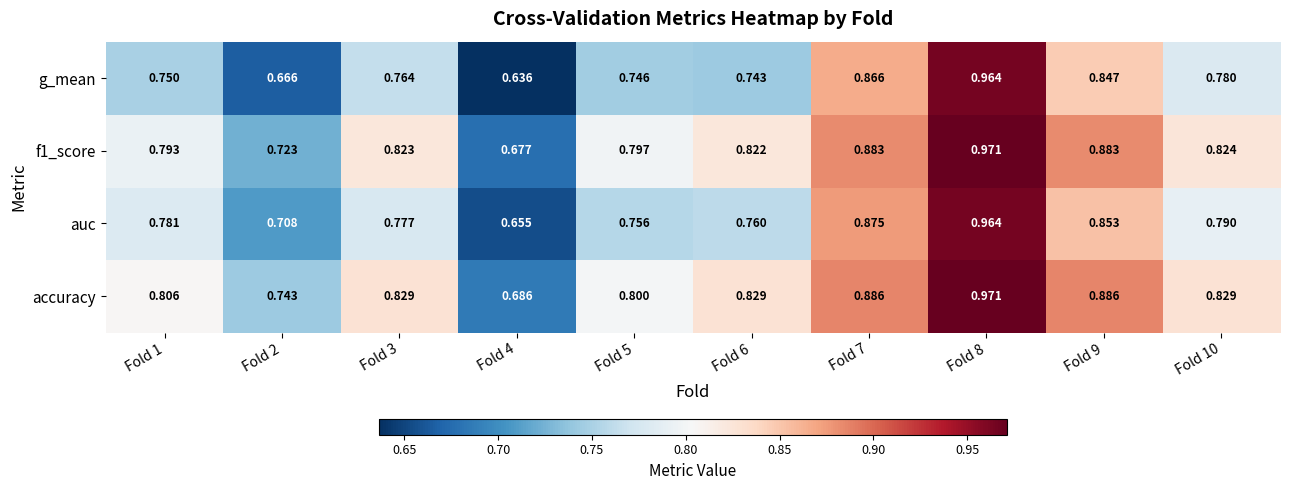

Is the value of f1_score at Fold 9 greater than the value of auc at Fold 2?

Yes